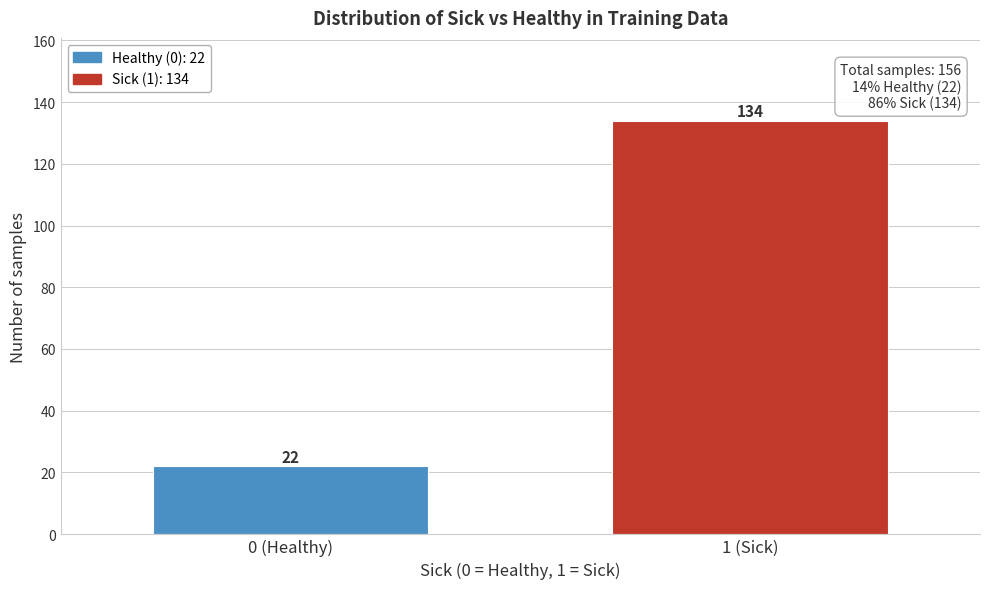

Reading left to right, extract all data points from this chart.

22	134